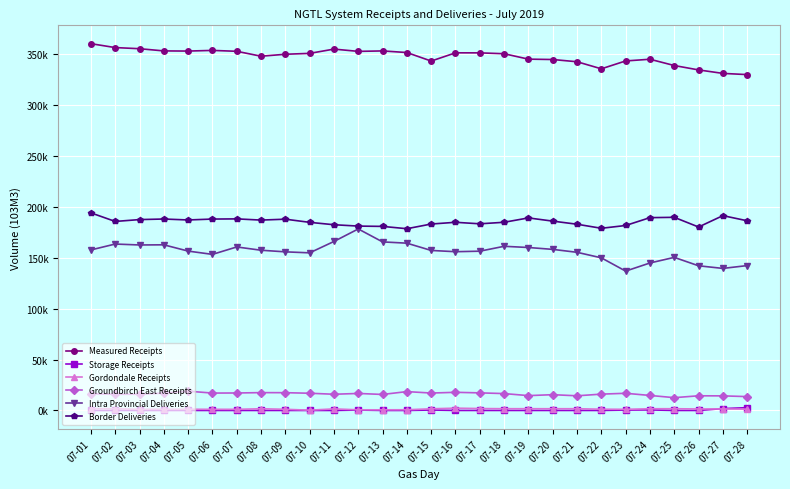

True or false: Measured Receipts and Groundbirch East Receipts intersect in this chart.

False